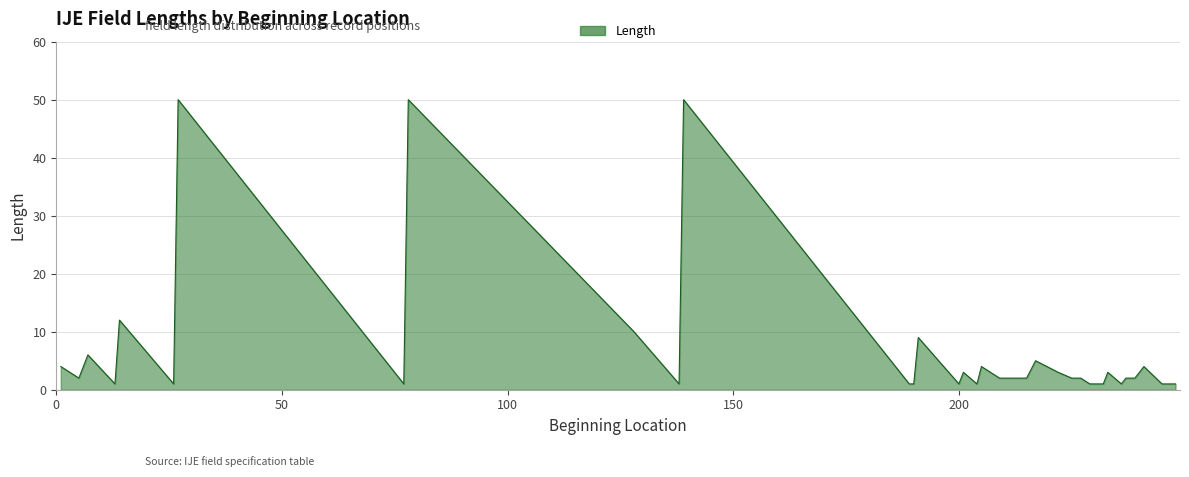

Rank the categories by value from lowest to highest.

13, 26, 77, 138, 189, 190, 200, 204, 229, 230, 231, 232, 236, 245, 246, 247, 248, 5, 209, 211, 213, 215, 225, 227, 237, 239, 201, 222, 233, 1, 205, 241, 217, 7, 191, 128, 14, 27, 78, 139